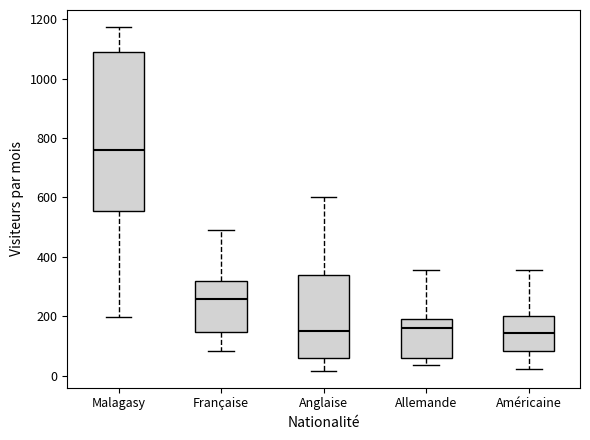

Reading left to right, read every box against the y-axis: the position of its median line, the range the box covers, and the ends of its whiskers. The values are not printed on the chart, so give them approximately, as read against the axis.

Malagasy: median 760, box 560 to 1080, whiskers 200 to 1180
Française: median 260, box 140 to 320, whiskers 80 to 480
Anglaise: median 140, box 60 to 340, whiskers 20 to 600
Allemande: median 160, box 60 to 200, whiskers 40 to 360
Américaine: median 140, box 80 to 200, whiskers 20 to 360